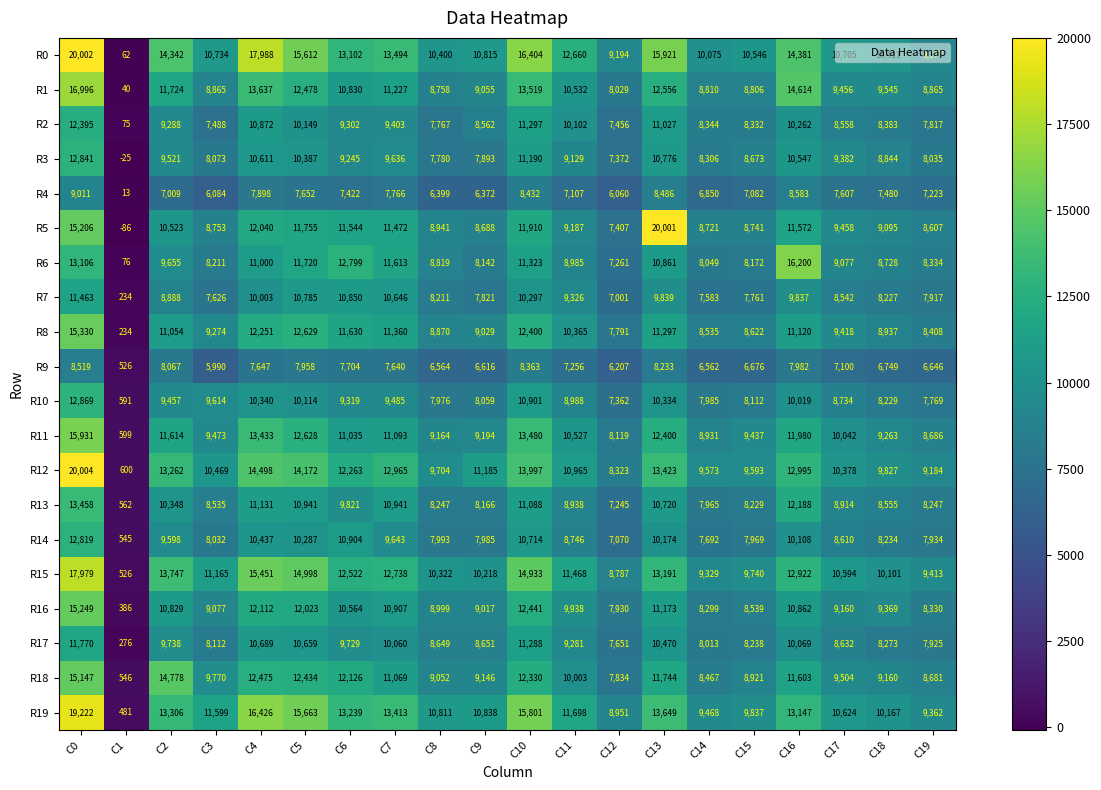

List the series in order of their peak value, lowest first.

R9, R4, R7, R17, R2, R14, R3, R10, R13, R18, R16, R8, R11, R6, R1, R15, R19, R5, R0, R12